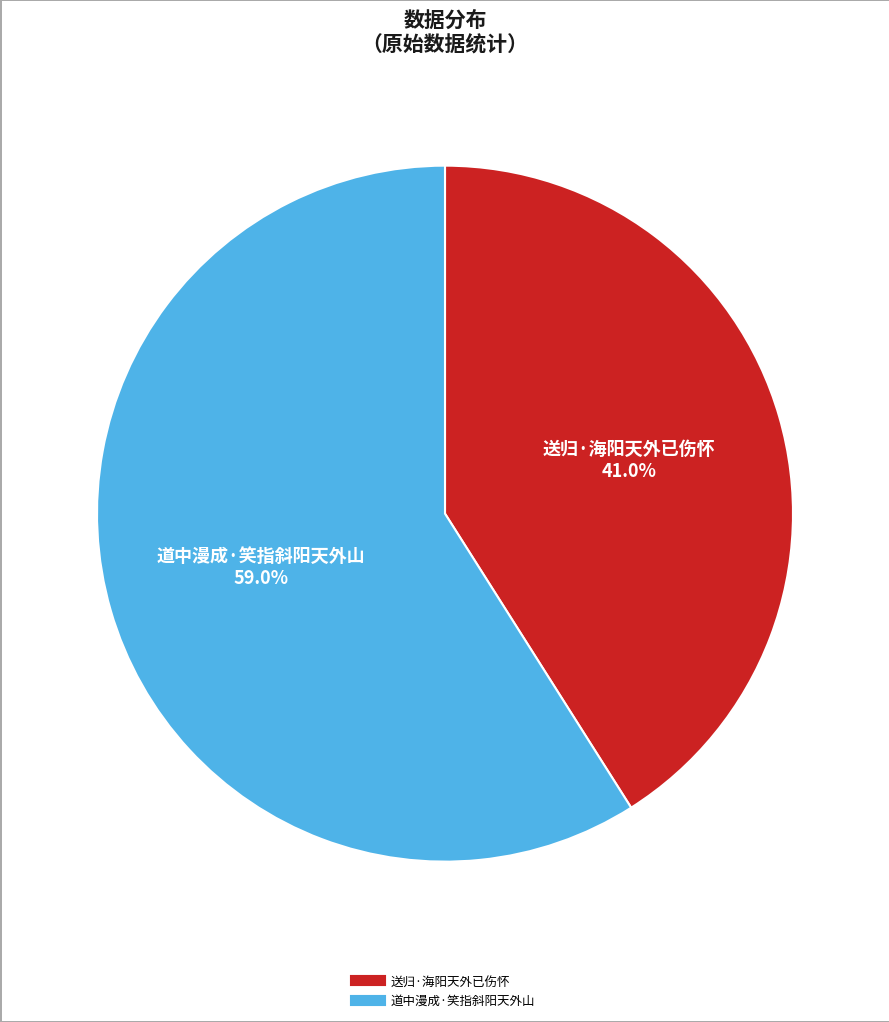

Rank the categories by value from highest to lowest.

道中漫成·笑指斜阳天外山, 送归·海阳天外已伤怀